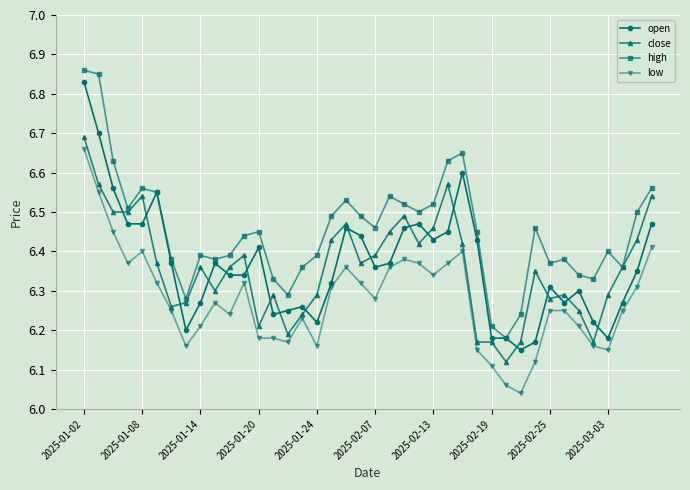

True or false: low and high cross at least once.

False